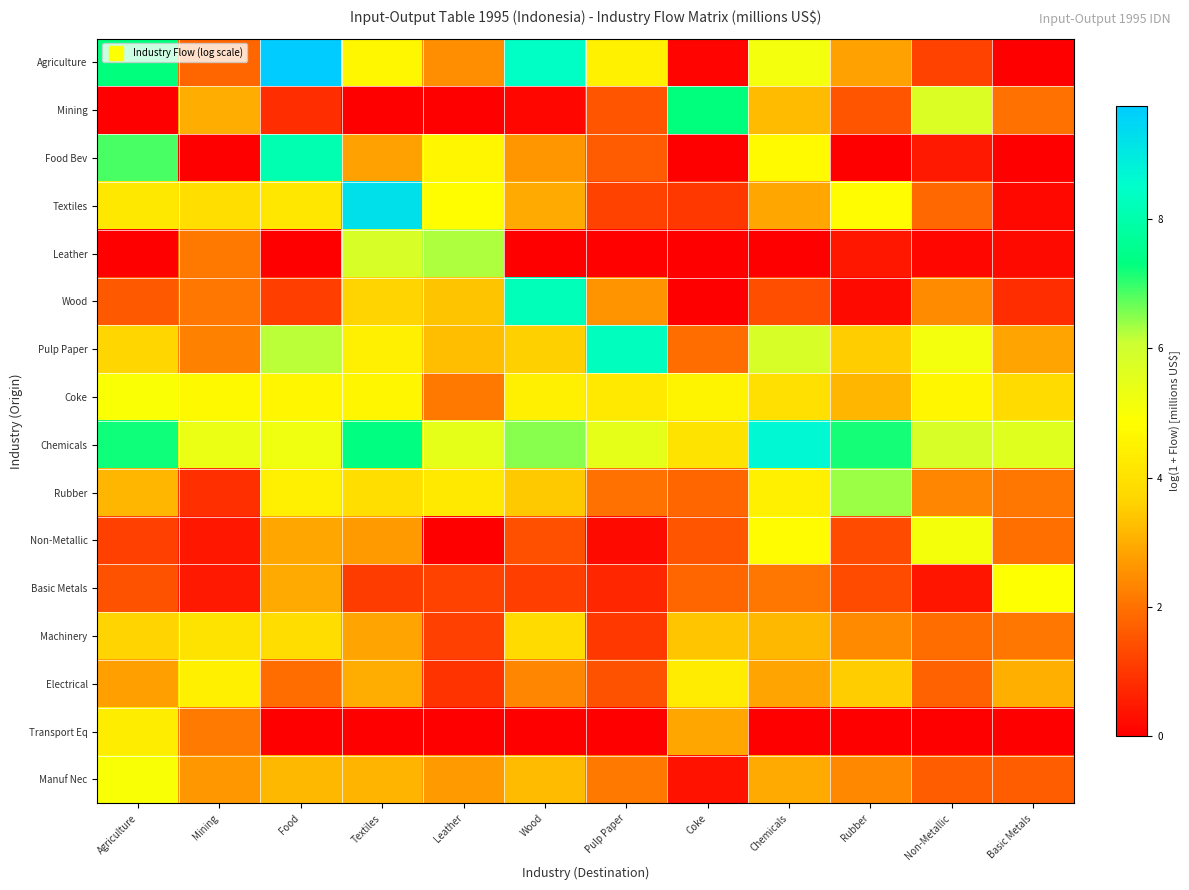

Reading right to left, what are all the values shown in this chart?

Agriculture: Basic Metals=0.0	Non-Metallic=1.2	Rubber=2.8	Chemicals=5.2	Coke=0.1	Pulp Paper=4.5	Wood=8.4	Leather=2.5	Textiles=4.7	Food=9.8	Mining=1.8	Agriculture=7.3
Mining: Basic Metals=2.0	Non-Metallic=5.7	Rubber=1.5	Chemicals=3.2	Coke=7.3	Pulp Paper=1.5	Wood=0.1	Leather=0.0	Textiles=0.0	Food=0.8	Mining=3.0	Agriculture=0.0
Food Bev: Basic Metals=0.0	Non-Metallic=0.5	Rubber=0.0	Chemicals=4.8	Coke=0.0	Pulp Paper=1.6	Wood=2.6	Leather=4.6	Textiles=2.8	Food=8.1	Mining=0.0	Agriculture=6.9
Textiles: Basic Metals=0.2	Non-Metallic=1.9	Rubber=4.8	Chemicals=2.9	Coke=1.0	Pulp Paper=1.2	Wood=3.0	Leather=4.8	Textiles=9.2	Food=4.2	Mining=3.9	Agriculture=4.2
Leather: Basic Metals=0.2	Non-Metallic=0.1	Rubber=0.4	Chemicals=0.0	Coke=0.0	Pulp Paper=0.1	Wood=0.0	Leather=6.3	Textiles=5.8	Food=0.0	Mining=2.1	Agriculture=0.0
Wood: Basic Metals=0.8	Non-Metallic=2.5	Rubber=0.2	Chemicals=1.4	Coke=0.0	Pulp Paper=2.6	Wood=8.2	Leather=3.4	Textiles=3.7	Food=1.1	Mining=2.1	Agriculture=1.6
Pulp Paper: Basic Metals=2.8	Non-Metallic=5.2	Rubber=3.5	Chemicals=5.8	Coke=1.9	Pulp Paper=8.3	Wood=3.5	Leather=3.3	Textiles=4.4	Food=6.2	Mining=2.3	Agriculture=3.7
Coke: Basic Metals=3.8	Non-Metallic=4.6	Rubber=3.1	Chemicals=4.0	Coke=4.6	Pulp Paper=4.2	Wood=4.4	Leather=2.1	Textiles=4.6	Food=4.6	Mining=4.7	Agriculture=5.0
Chemicals: Basic Metals=5.6	Non-Metallic=5.8	Rubber=7.2	Chemicals=8.7	Coke=4.1	Pulp Paper=5.5	Wood=6.5	Leather=5.5	Textiles=7.3	Food=5.2	Mining=5.4	Agriculture=7.2
Rubber: Basic Metals=2.1	Non-Metallic=2.3	Rubber=6.4	Chemicals=4.4	Coke=1.8	Pulp Paper=2.0	Wood=3.5	Leather=4.2	Textiles=3.9	Food=4.4	Mining=0.8	Agriculture=3.1
Non-Metallic: Basic Metals=1.9	Non-Metallic=5.1	Rubber=1.4	Chemicals=4.8	Coke=1.5	Pulp Paper=0.2	Wood=1.4	Leather=0.0	Textiles=2.7	Food=2.9	Mining=0.4	Agriculture=1.2
Basic Metals: Basic Metals=4.9	Non-Metallic=0.4	Rubber=1.3	Chemicals=2.1	Coke=1.8	Pulp Paper=0.7	Wood=1.1	Leather=1.2	Textiles=1.1	Food=3.0	Mining=0.5	Agriculture=1.5
Machinery: Basic Metals=2.1	Non-Metallic=1.9	Rubber=2.4	Chemicals=3.2	Coke=3.4	Pulp Paper=1.0	Wood=3.8	Leather=1.2	Textiles=2.8	Food=3.9	Mining=4.1	Agriculture=3.6
Electrical: Basic Metals=3.0	Non-Metallic=1.7	Rubber=3.5	Chemicals=2.9	Coke=4.3	Pulp Paper=1.5	Wood=2.3	Leather=0.9	Textiles=3.0	Food=1.9	Mining=4.4	Agriculture=2.8
Transport Eq: Basic Metals=0.0	Non-Metallic=0.0	Rubber=0.0	Chemicals=0.0	Coke=2.9	Pulp Paper=0.0	Wood=0.0	Leather=0.0	Textiles=0.0	Food=0.0	Mining=2.2	Agriculture=4.4
Manuf Nec: Basic Metals=1.7	Non-Metallic=1.7	Rubber=2.4	Chemicals=3.0	Coke=0.4	Pulp Paper=2.1	Wood=3.2	Leather=2.7	Textiles=3.1	Food=3.2	Mining=2.6	Agriculture=5.0